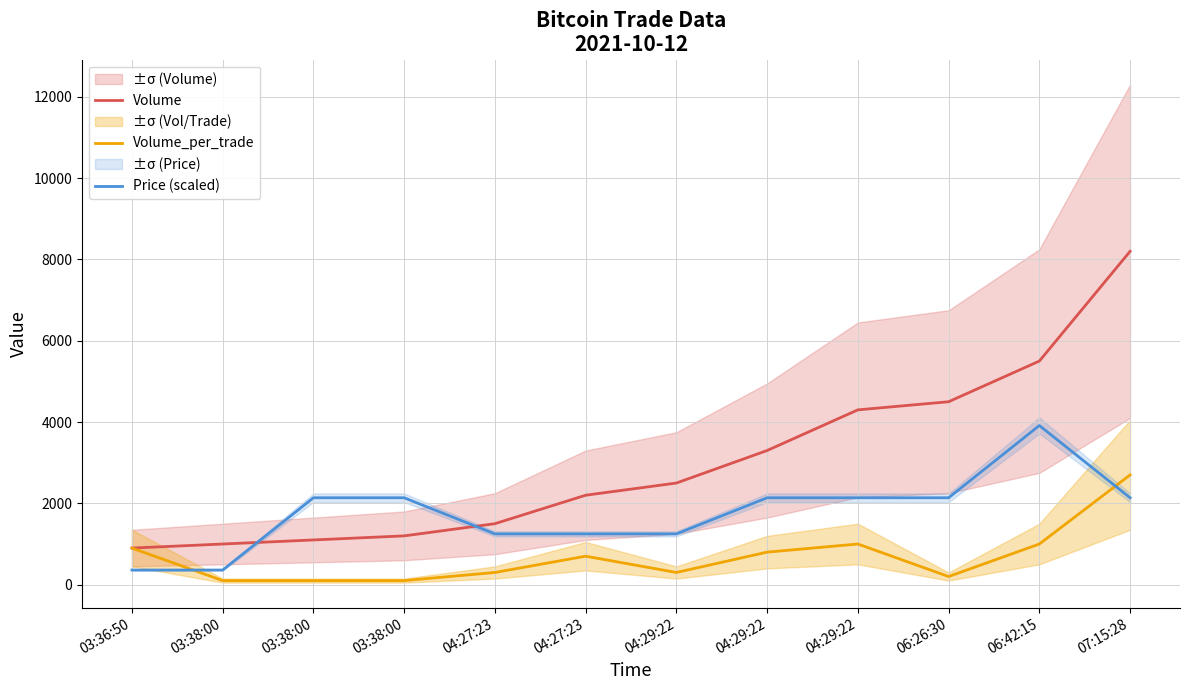

Where is the first local maximum for Volume_per_trade?

04:27:23